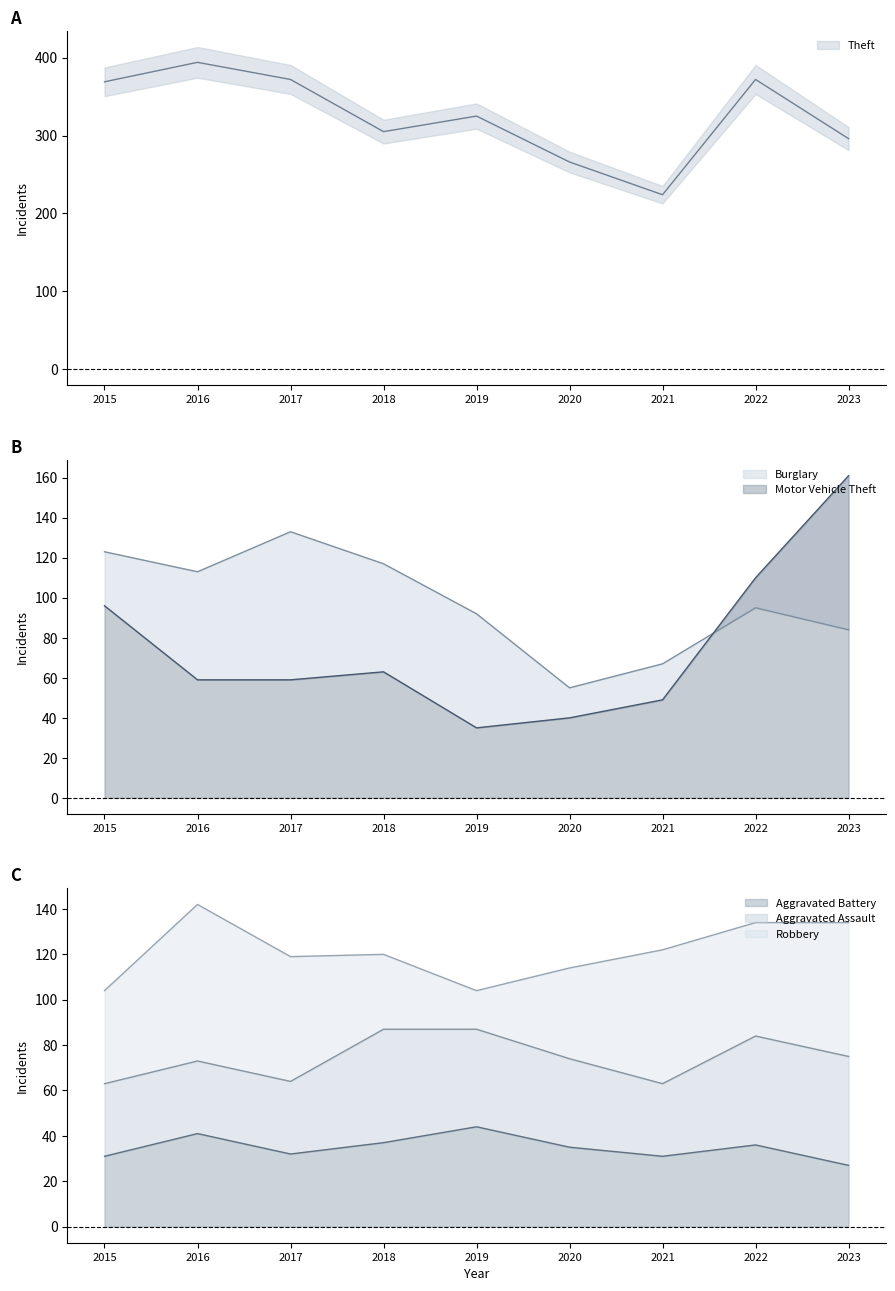

What is the lowest value of the Aggravated Battery series?

27